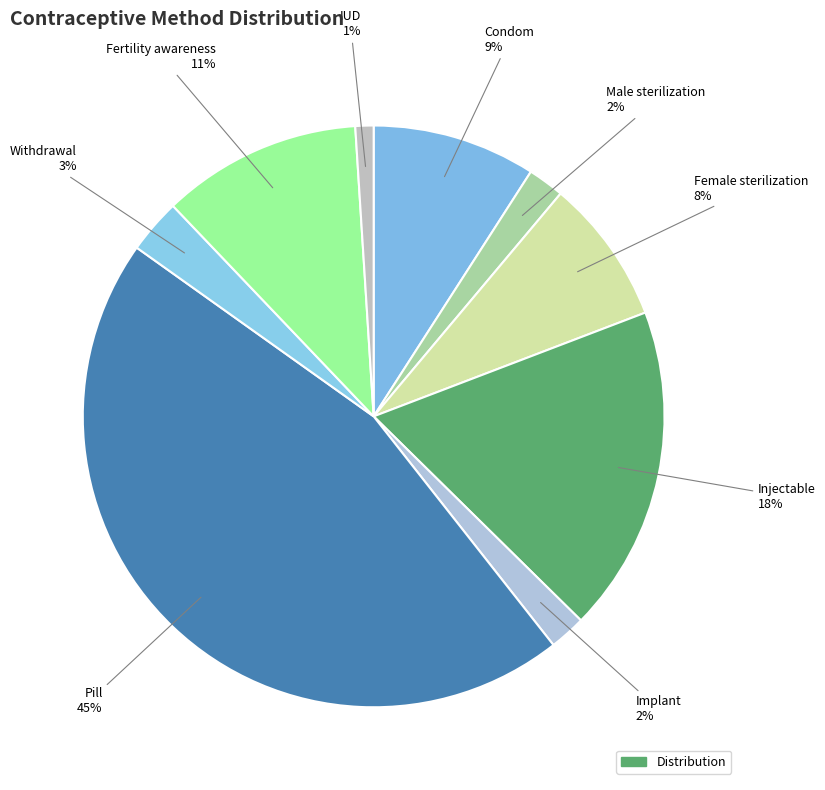

How many slices are in this pie chart?

9